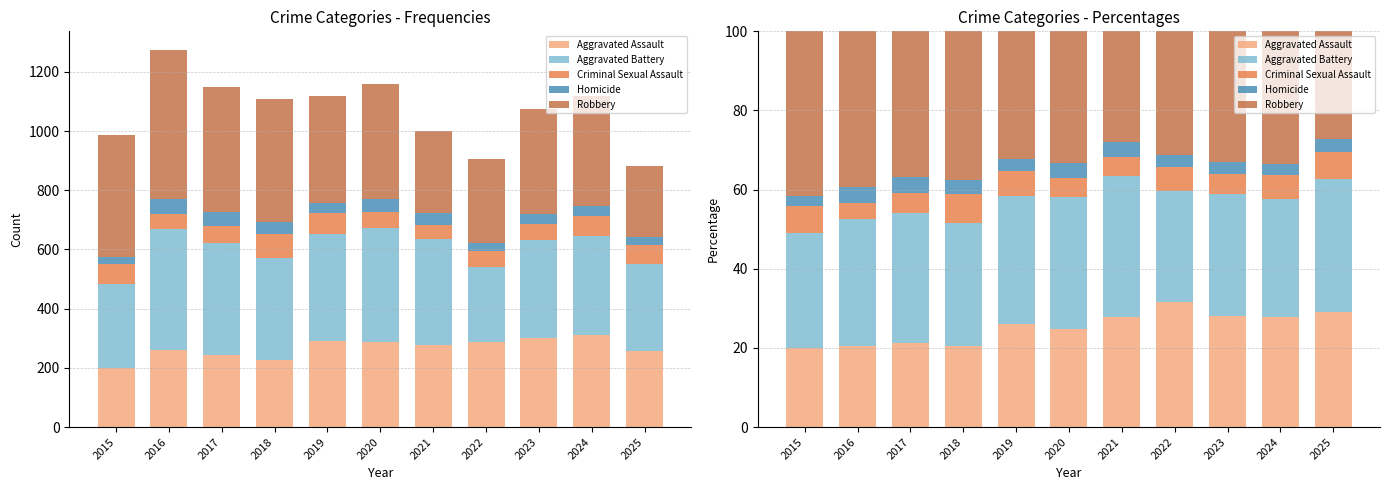

What is the difference between the maximum and minimum values in the Aggravated Battery series?

7.4